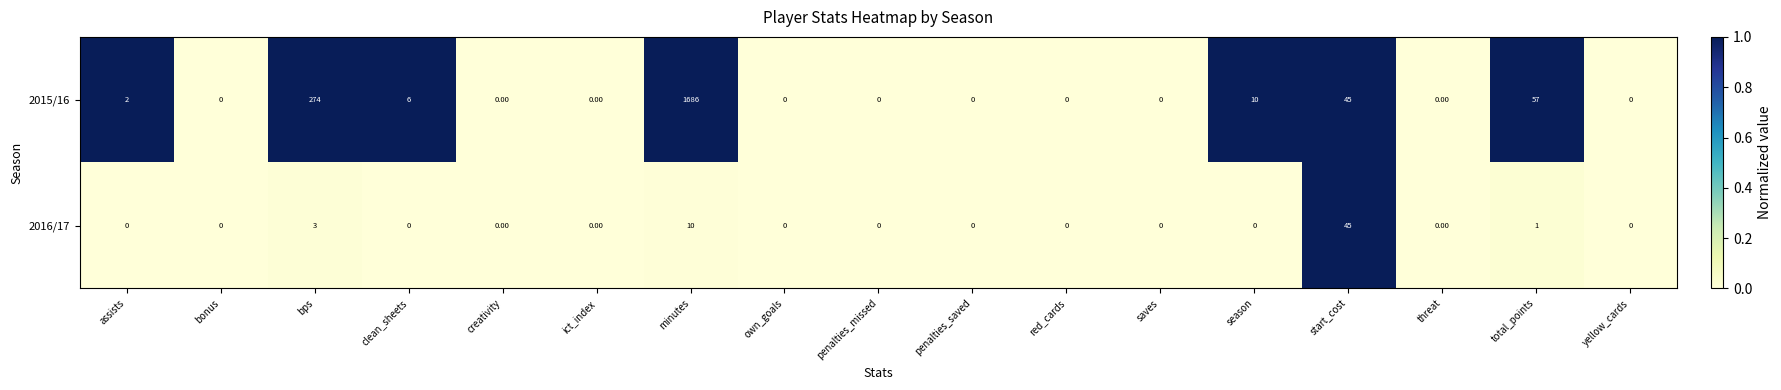

List the series in order of their overall mean, highest first.

2015/16, 2016/17